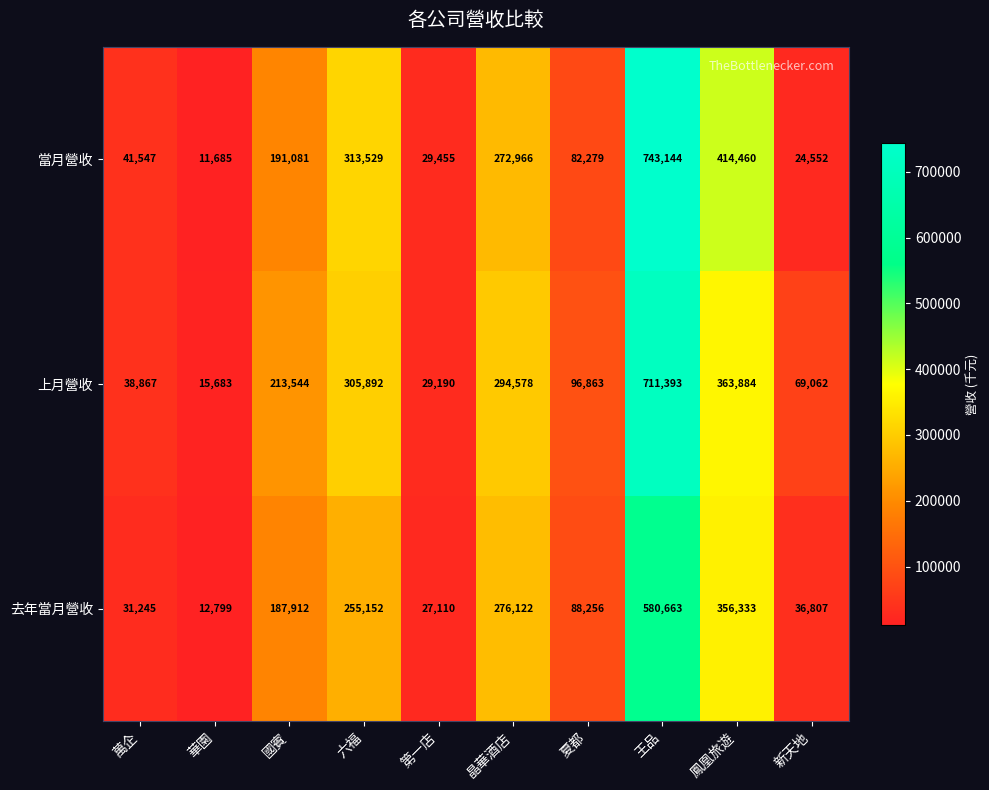

What is the average value of the 當月營收 series?

212470